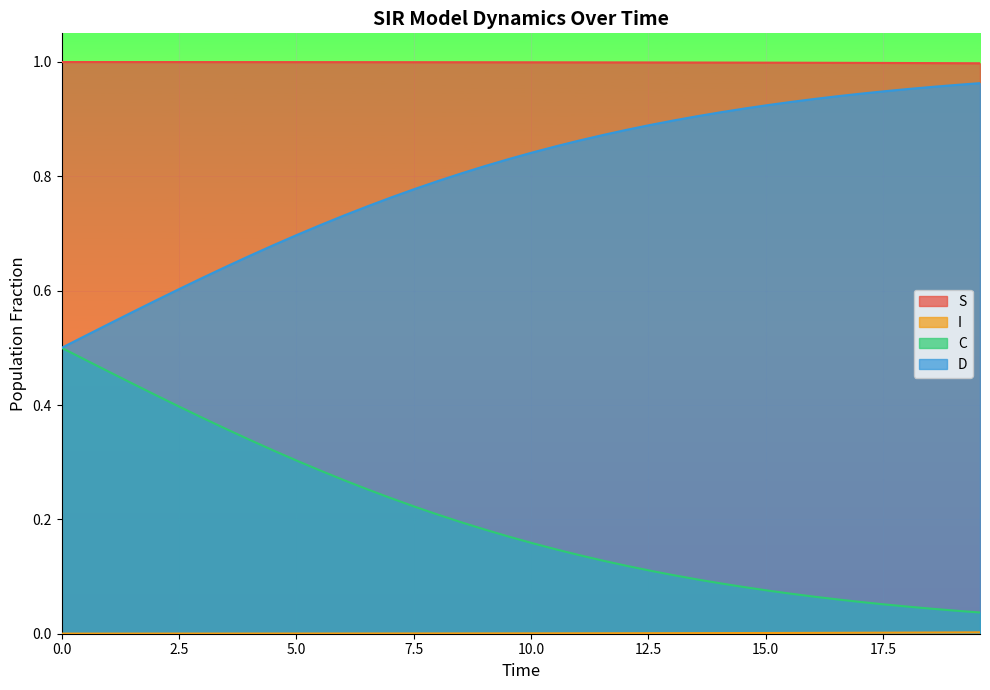

True or false: D and I cross at least once.

False